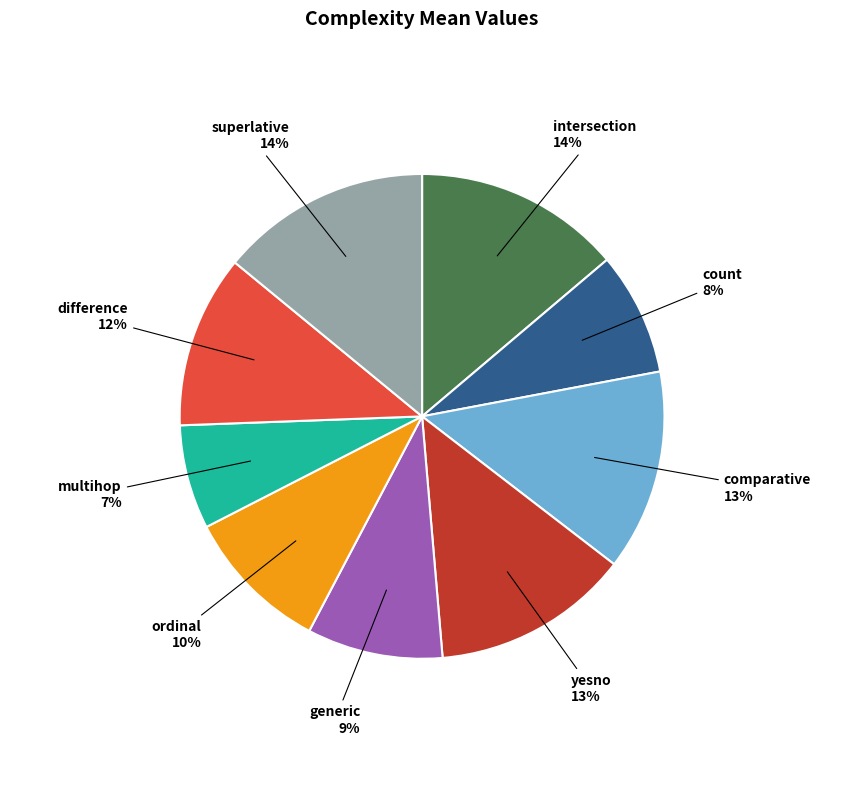

Do comparative and superlative together represent more than half of the pie?

No